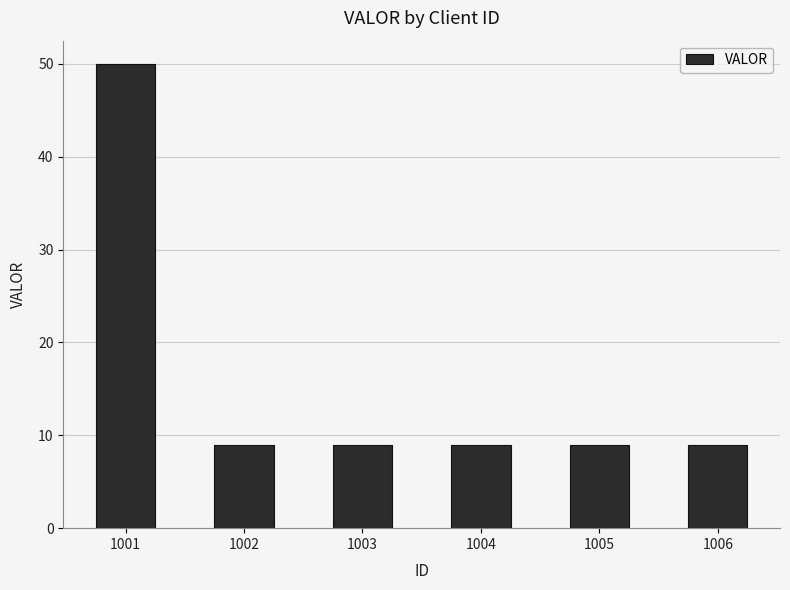

Reading left to right, transcribe all the data shown in this chart.

1001=50	1002=9	1003=9	1004=9	1005=9	1006=9